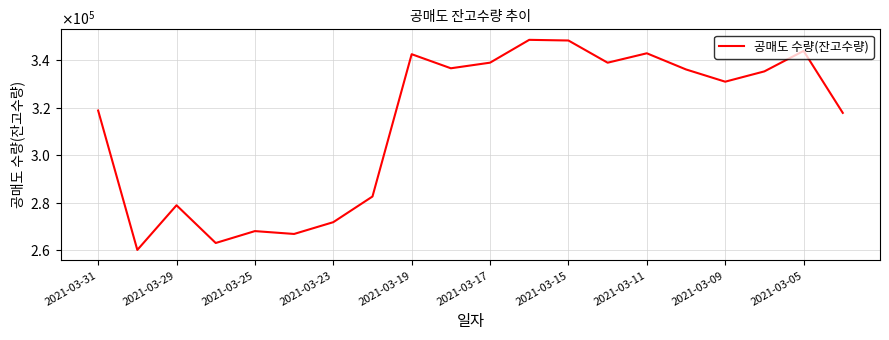

How many interior local valleys (lower than both neighbors) does the data have?

6